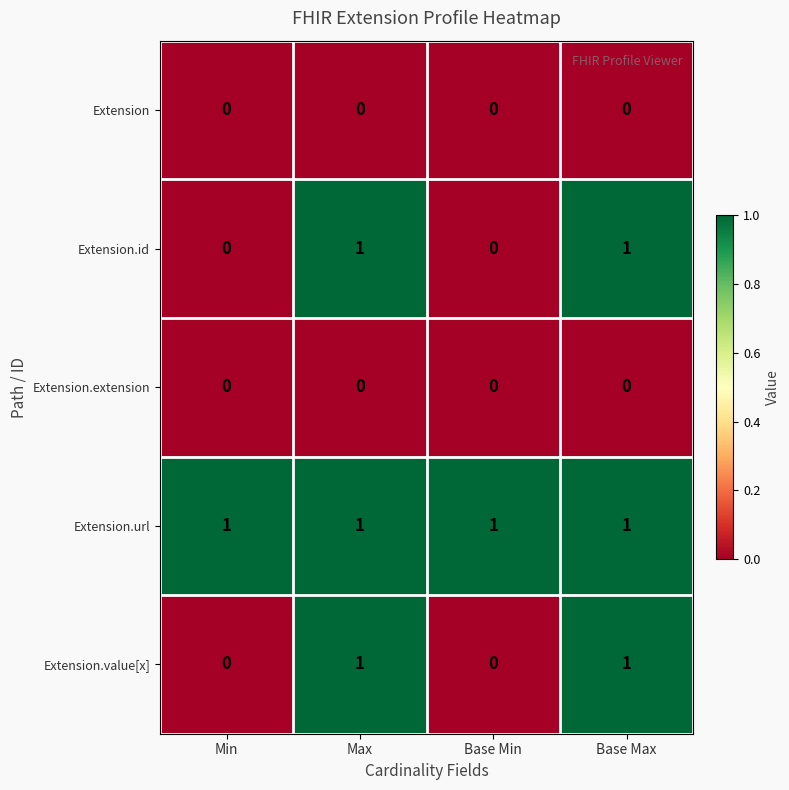

What is the total value across all series at Max?

3